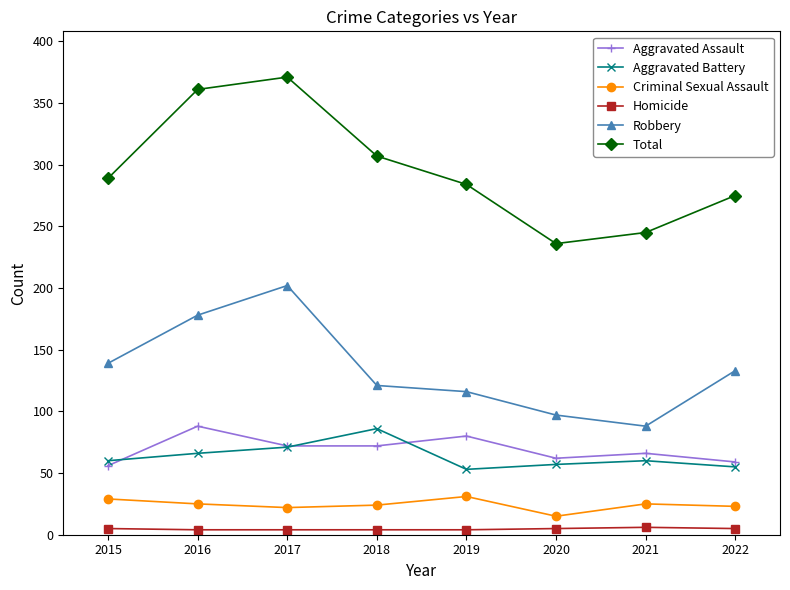

Which series has the largest range (max minus min)?

Total